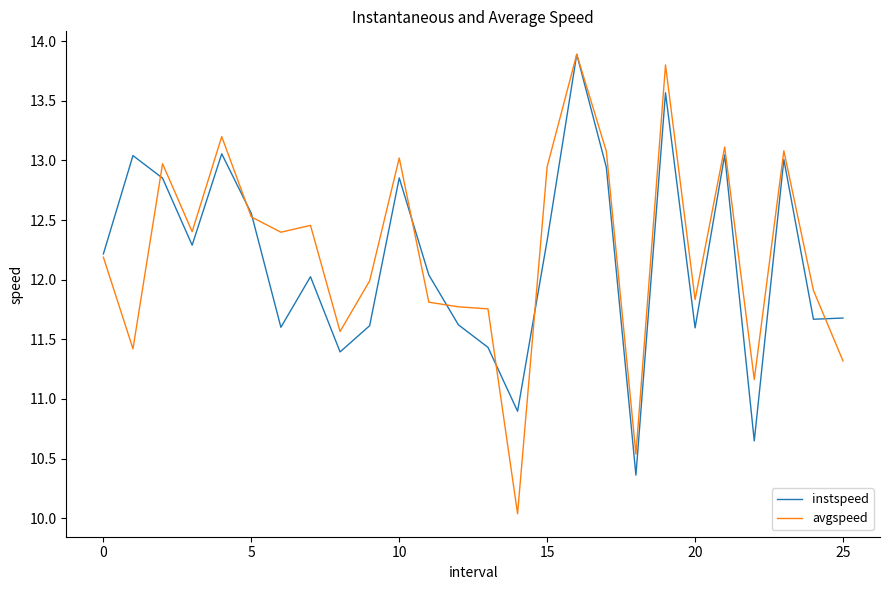

What is the minimum value shown in the chart?

10.0